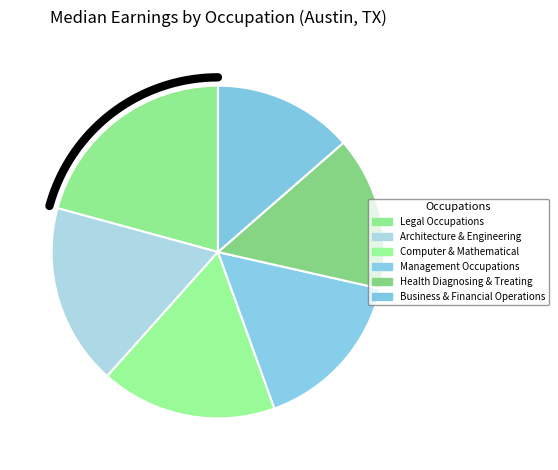

What is the ratio of the value at Legal Occupations to the value at Architecture & Engineering?

1.2